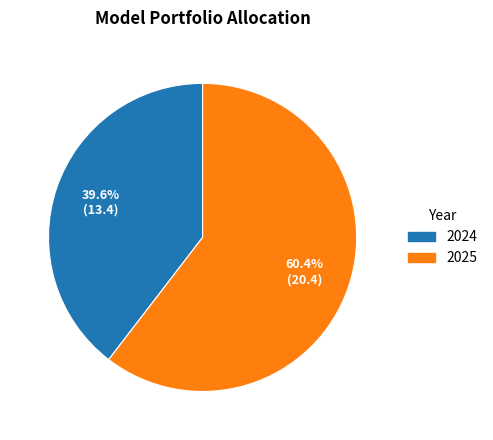

How many slices are in this pie chart?

2